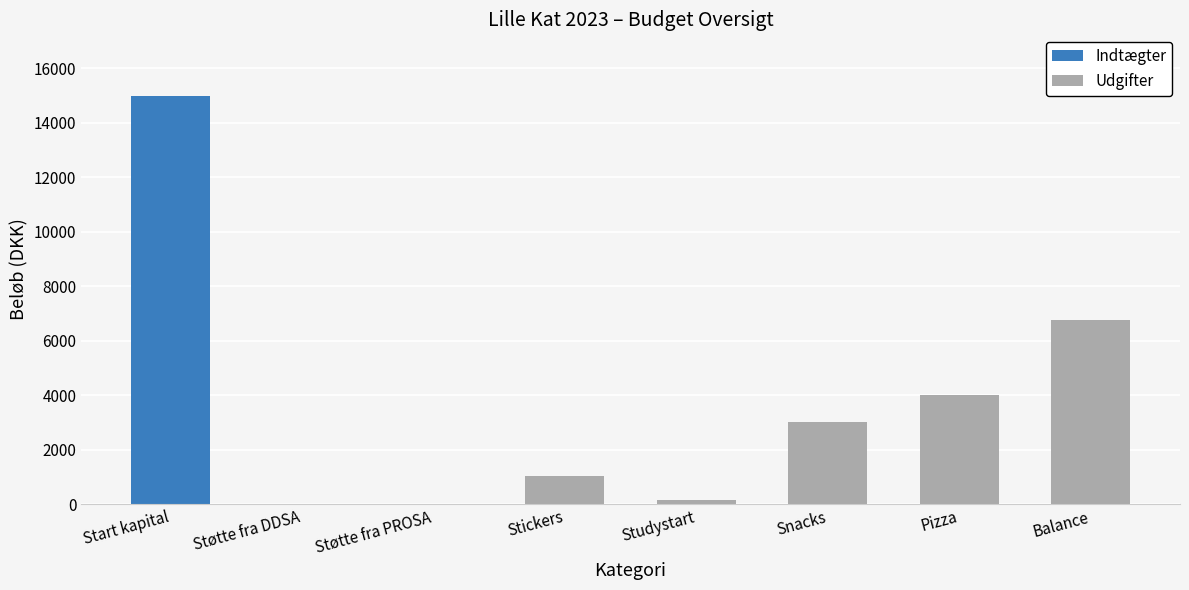

Does the chart contain stacked bars?

No